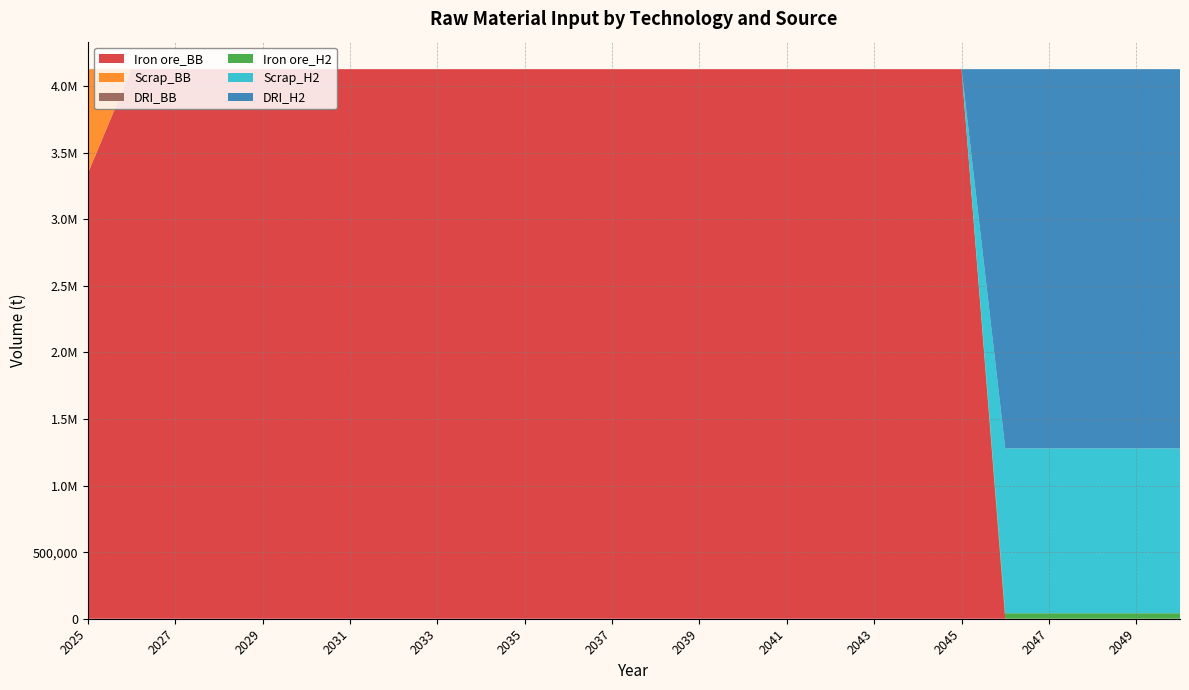

Reading left to right, what are all the values shown in this chart?

Iron ore_BB: 3343680	4128000	4128000	4128000	4128000	4128000	4128000	4128000	4128000	4128000	4128000	4128000	4128000	4128000	4128000	4128000	4128000	4128000	4128000	4128000	4128000	0	0	0	0	0
Scrap_BB: 784320	0	0	0	0	0	0	0	0	0	0	0	0	0	0	0	0	0	0	0	0	0	0	0	0	0
DRI_BB: 0	0	0	0	0	0	0	0	0	0	0	0	0	0	0	0	0	0	0	0	0	0	0	0	0	0
Iron ore_H2: 0	0	0	0	0	0	0	0	0	0	0	0	0	0	0	0	0	0	0	0	0	41280	41280	41280	41280	41280
Scrap_H2: 0	0	0	0	0	0	0	0	0	0	0	0	0	0	0	0	0	0	0	0	0	1238400	1238400	1238400	1238400	1238400
DRI_H2: 0	0	0	0	0	0	0	0	0	0	0	0	0	0	0	0	0	0	0	0	0	2848320	2848320	2848320	2848320	2848320